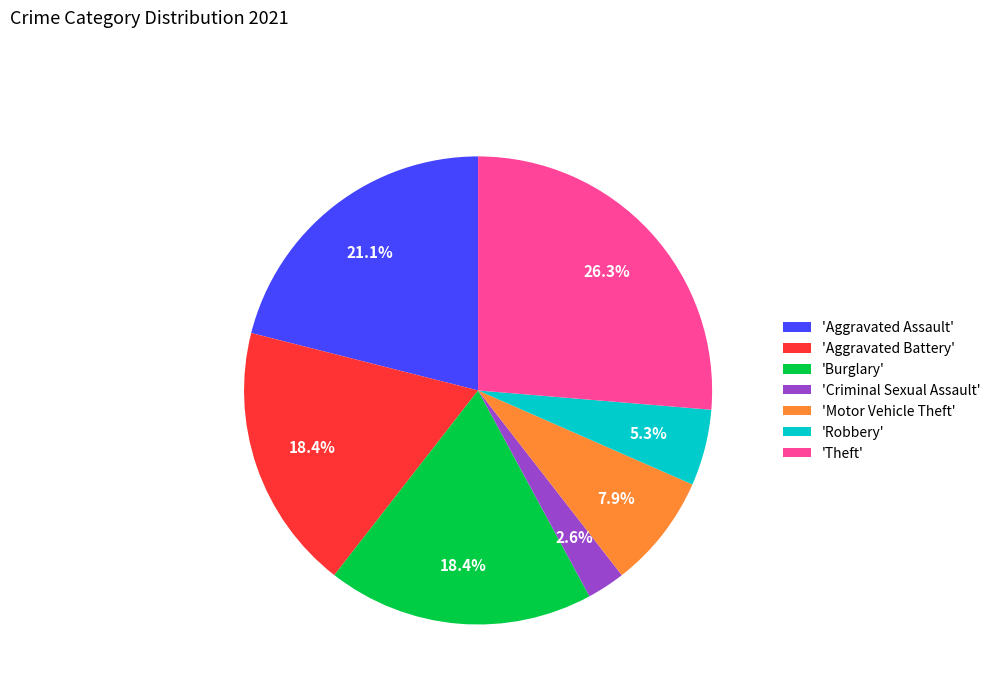

Which category has the biggest portion of the pie?

'Theft'